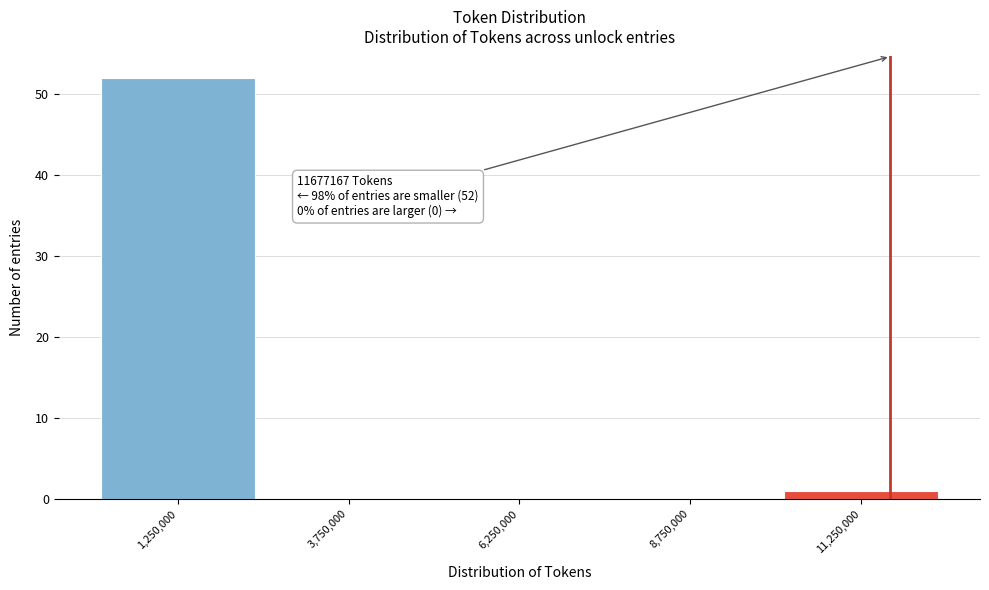

Over which range of the x-axis is the bar tallest?

0 to 2500000